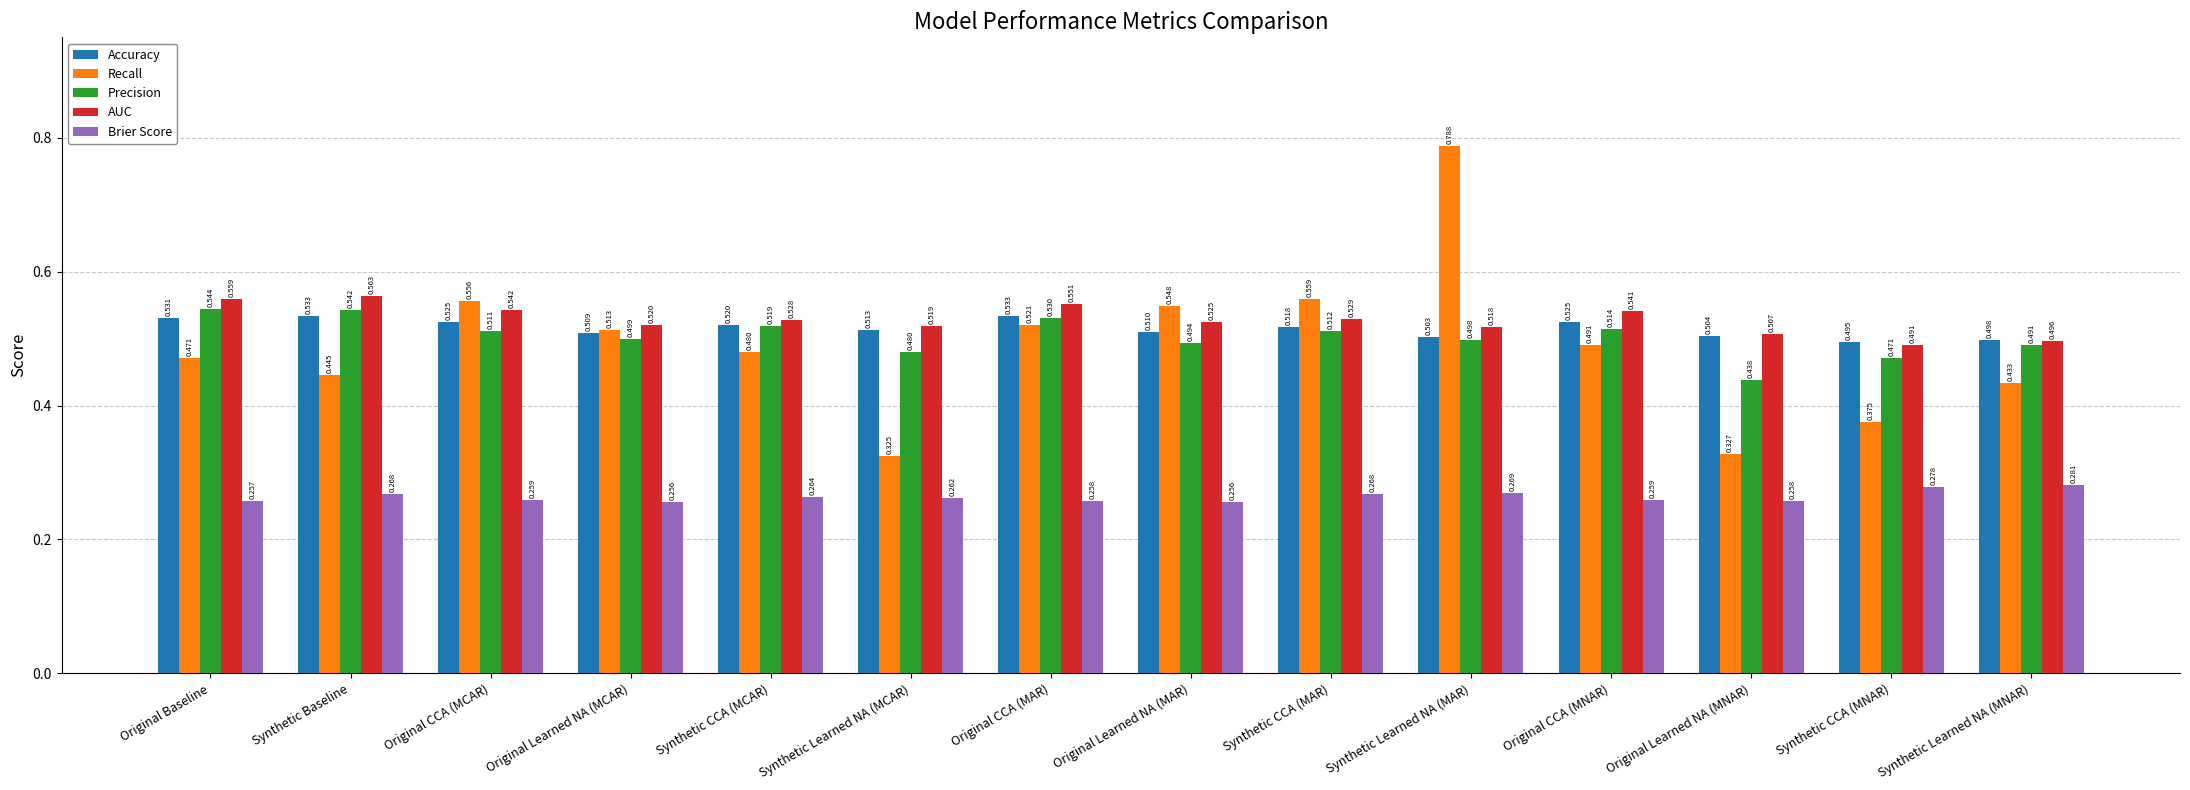

What is the label of the 4th bar from the left?

Original Learned NA (MCAR)